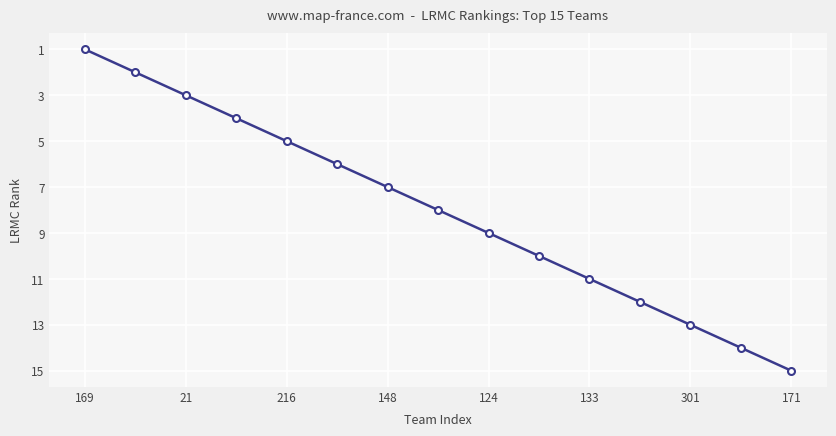

What is the difference between the maximum and minimum values?

14